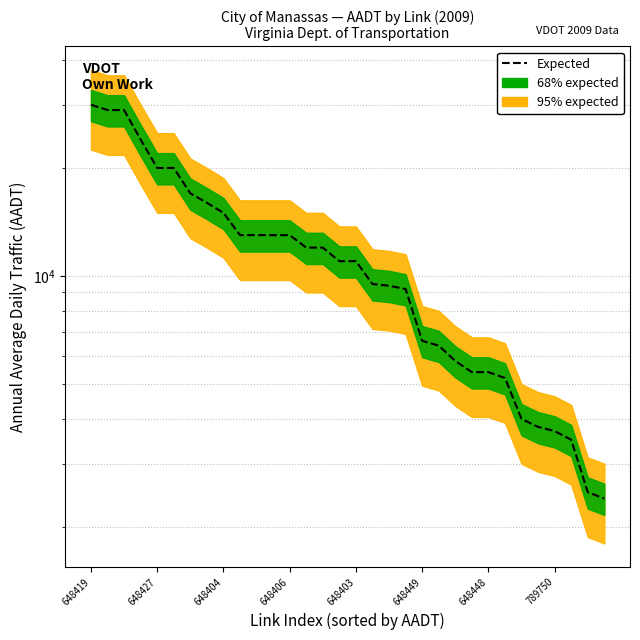

What is the minimum value shown in the chart?

2400